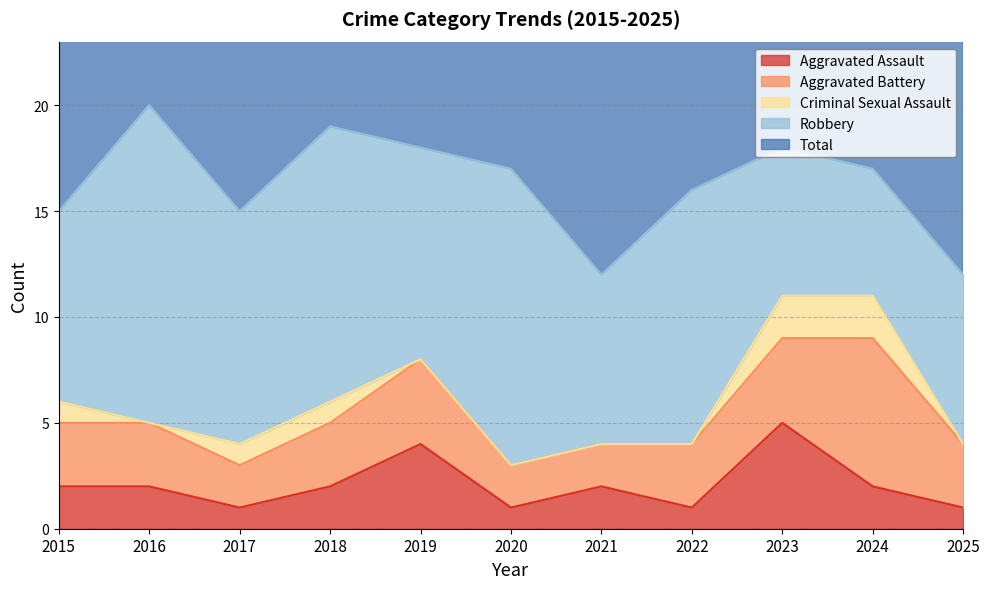

Which series has the largest total across all categories?

Total